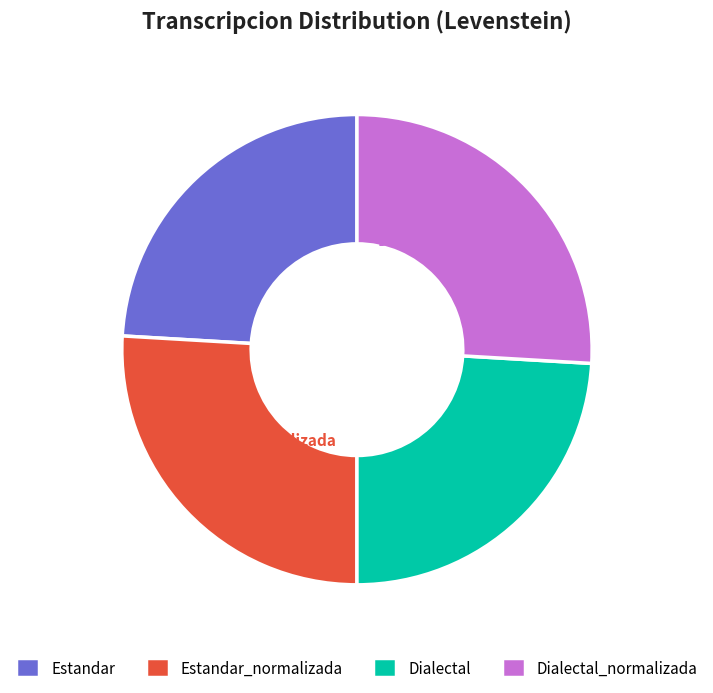

To the nearest percent, what is the difference between the Estandar and Dialectal_normalizada slice percentages?

2%